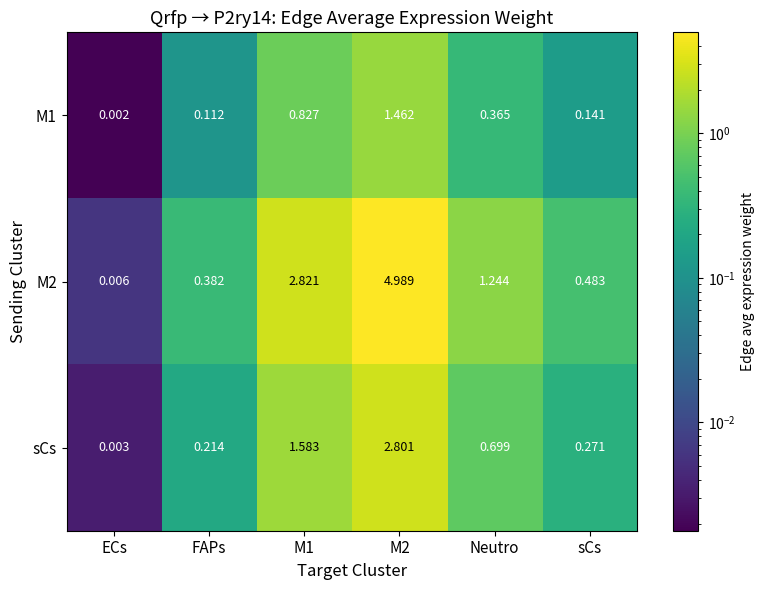

Which category has the lowest value across all series?

ECs